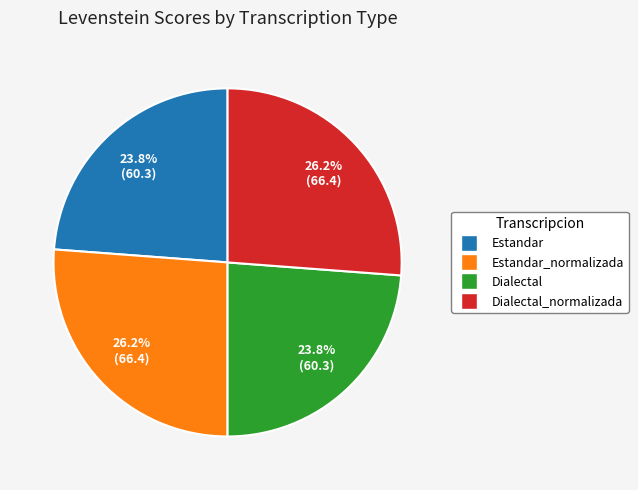

What percentage do Dialectal_normalizada and Dialectal together represent?

50.0%